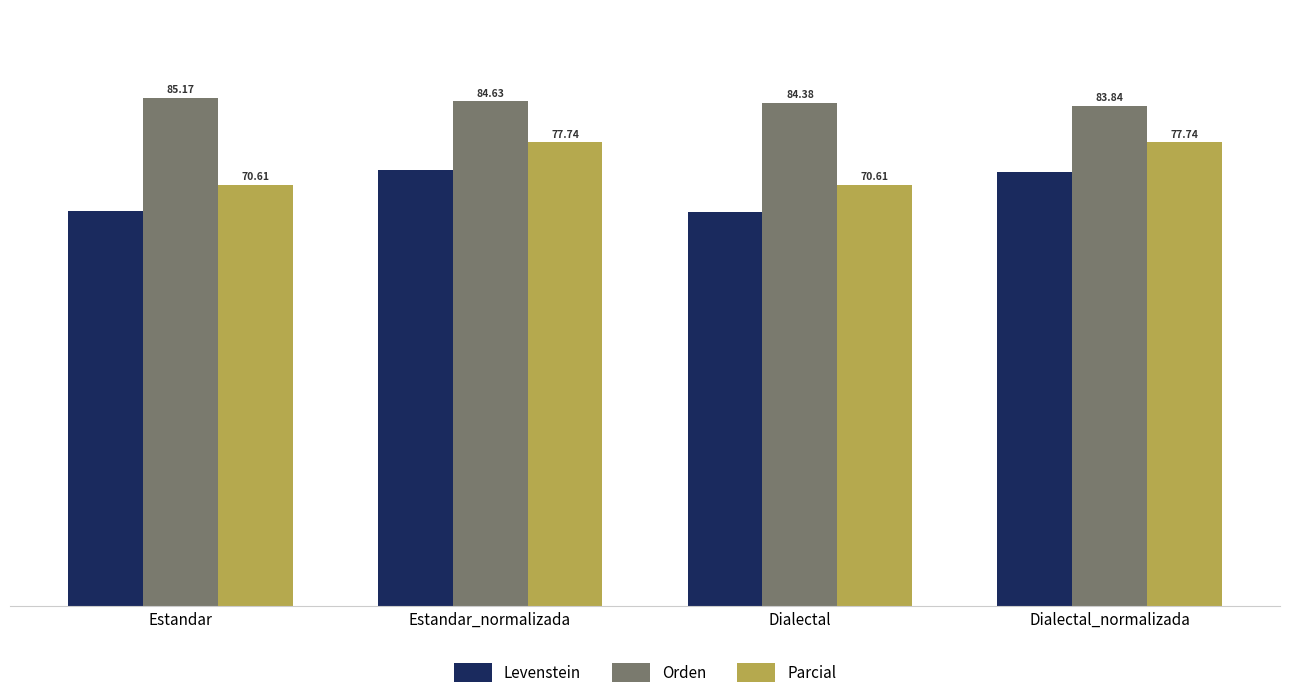

What is the total value across all series at Estandar?

222.1